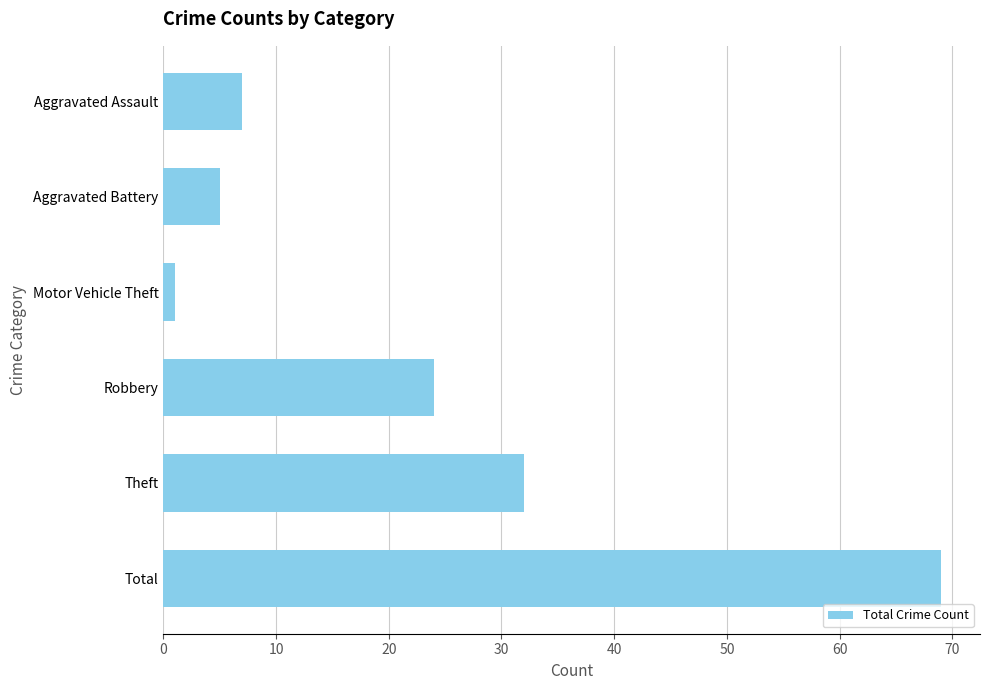

Reading top to bottom, transcribe all the data shown in this chart.

7	5	1	24	32	69